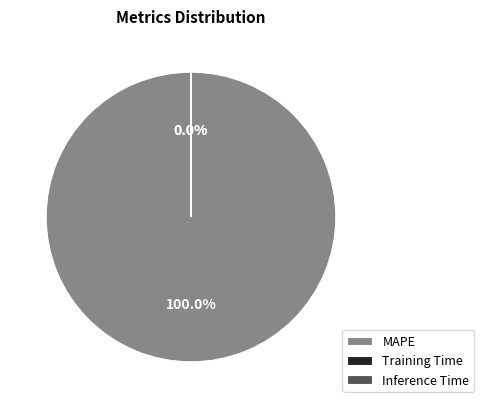

Count the number of slices in the pie.

3